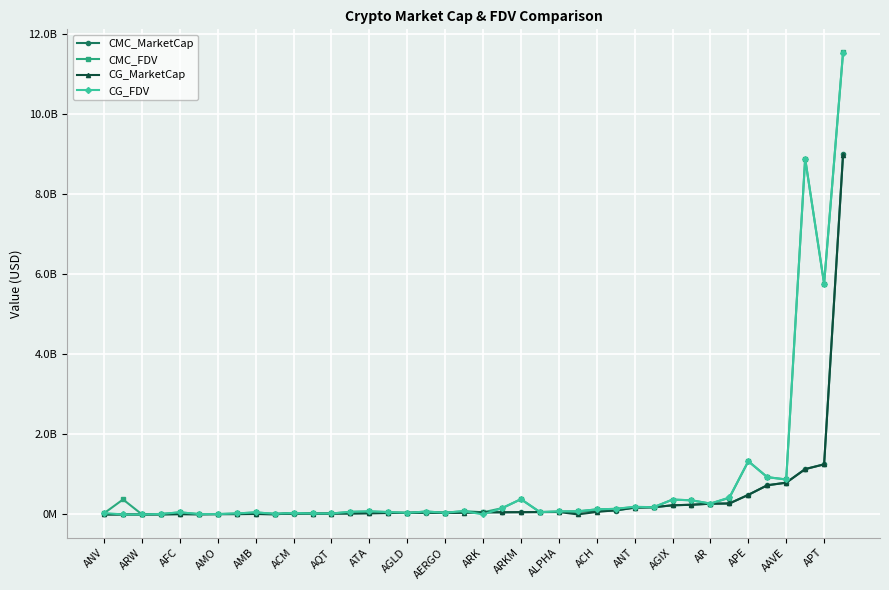

What are all the series names shown in the legend?

CMC_MarketCap, CMC_FDV, CG_MarketCap, CG_FDV